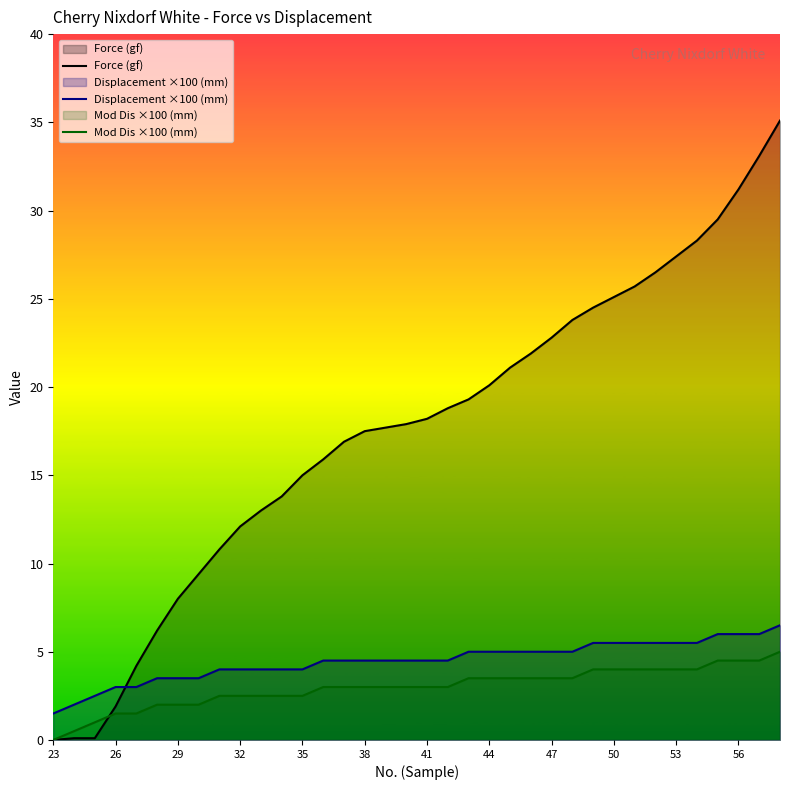

True or false: Force (gf) and Displacement ×100 (mm) intersect in this chart.

True